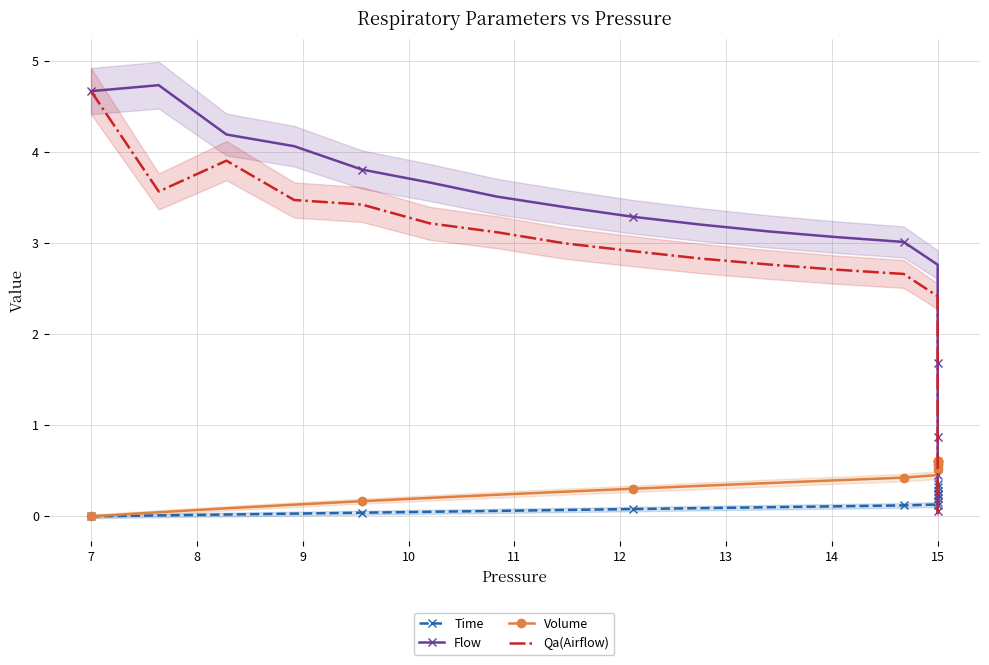

What is the sum of all Qa(Airflow) values?

58.2